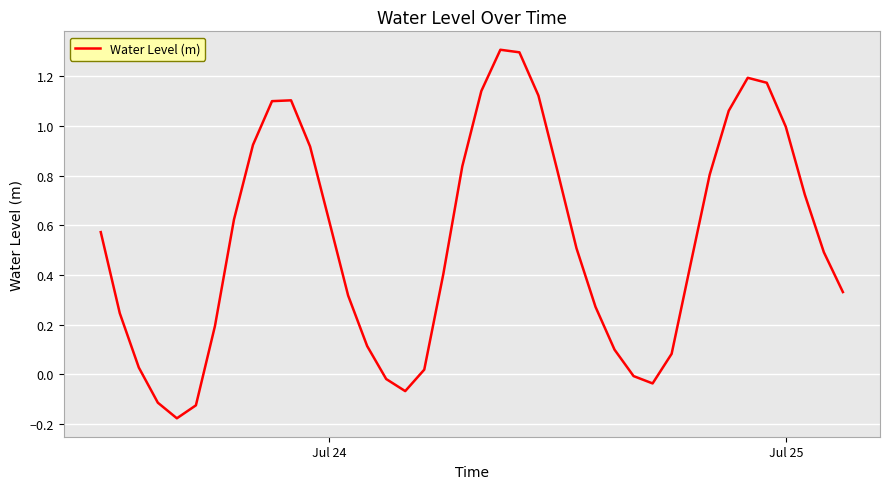

What is the difference between the maximum and minimum values?

1.5